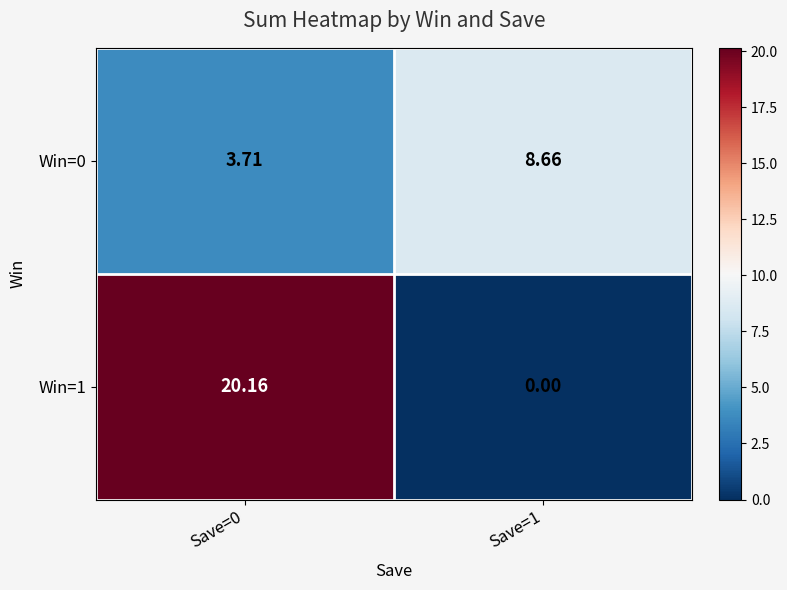

Is the value of Win=1 at Save=0 greater than the value of Win=0 at Save=0?

Yes